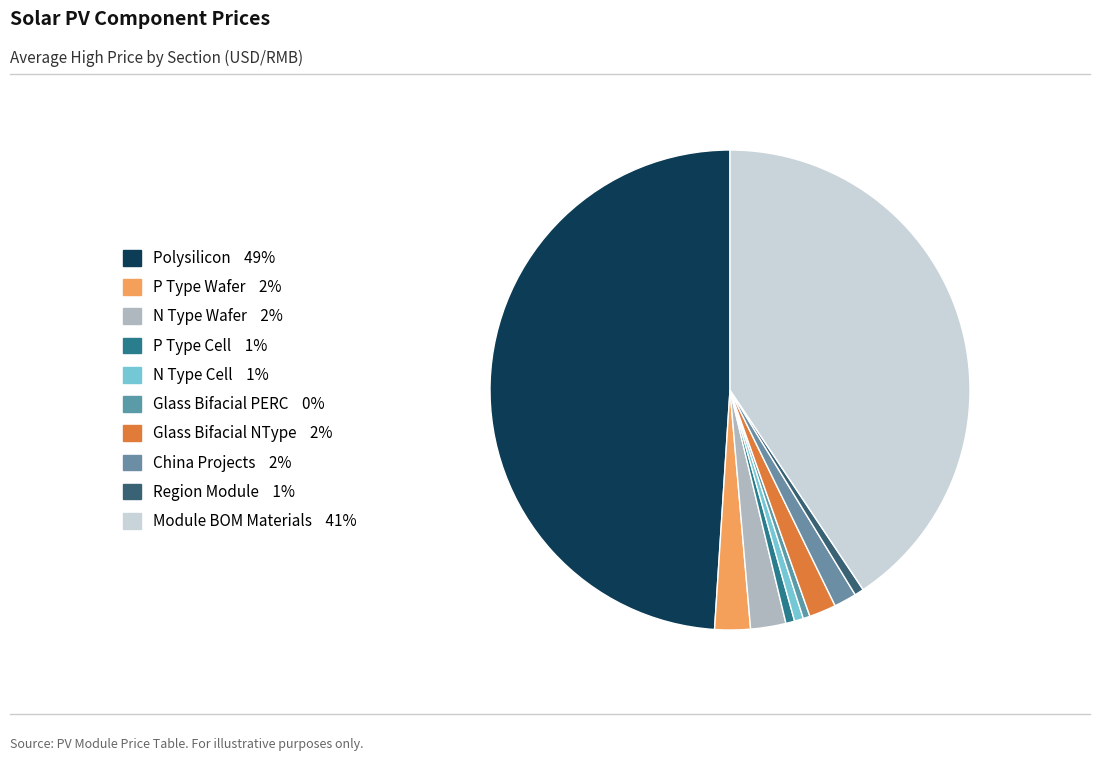

What percentage is the Region Module slice, to the nearest percent?

1%